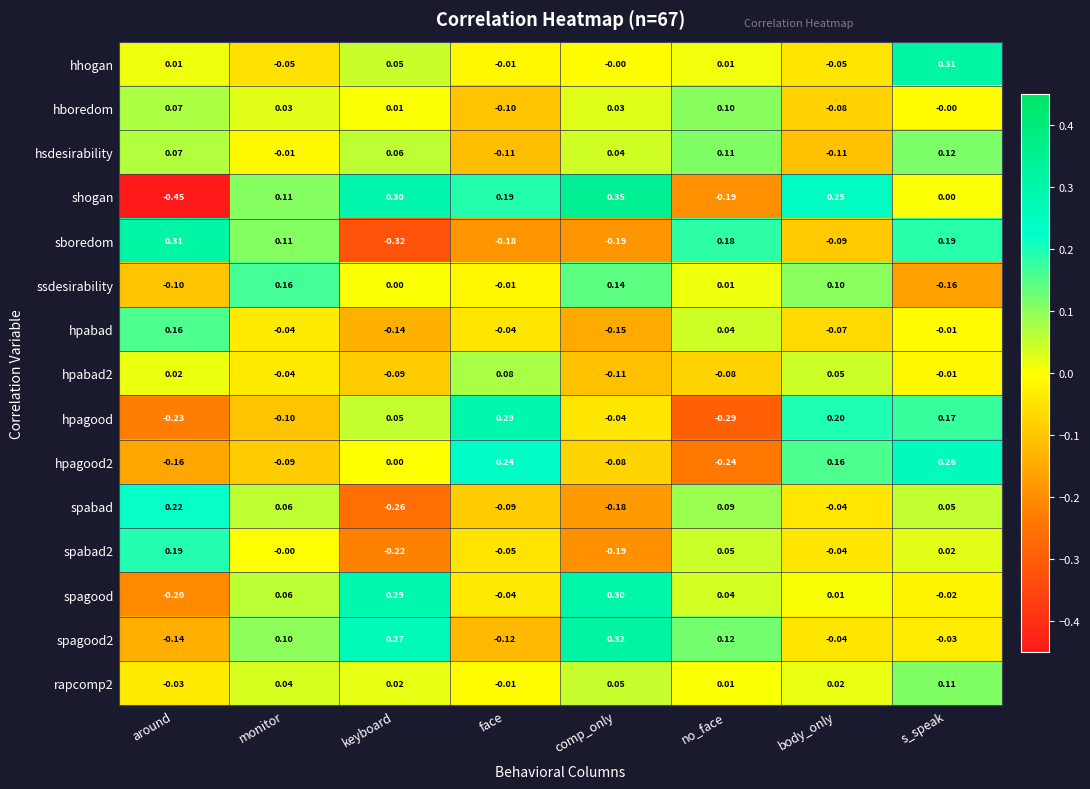

Which series has the largest total across all categories?

shogan